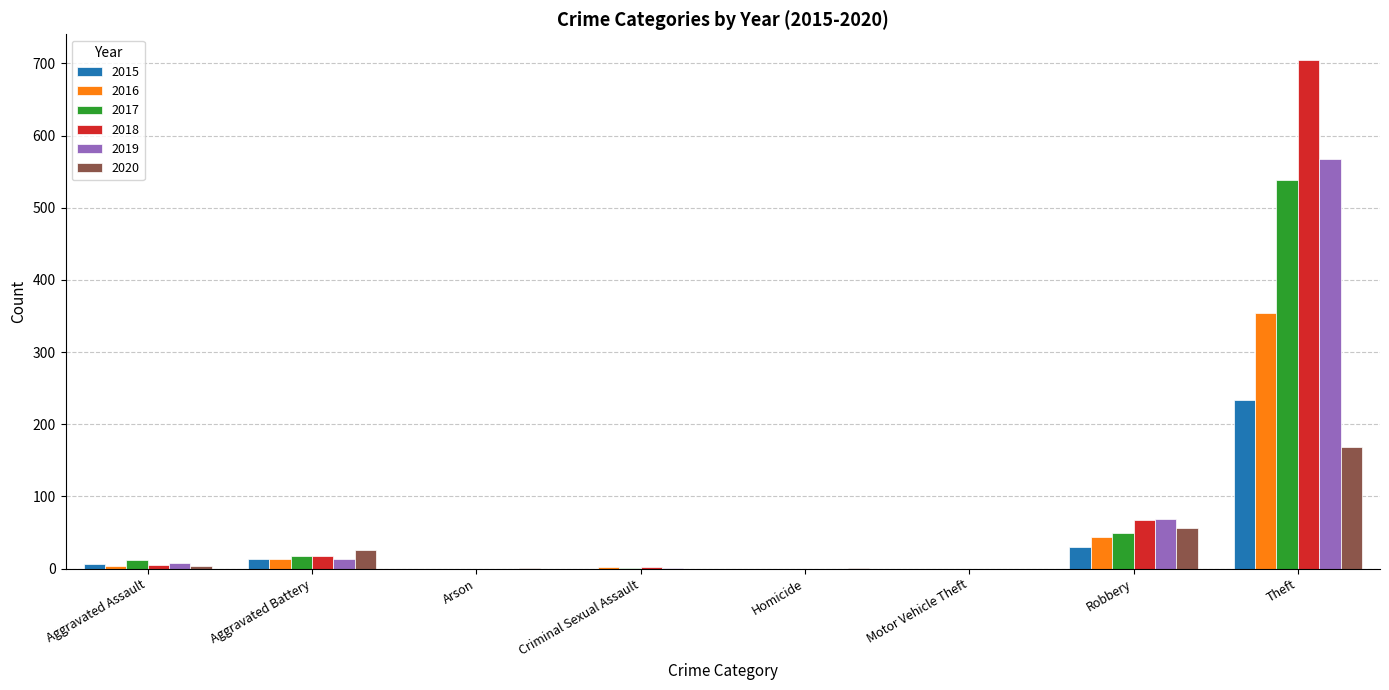

At which category is the sum across all series the highest?

Theft